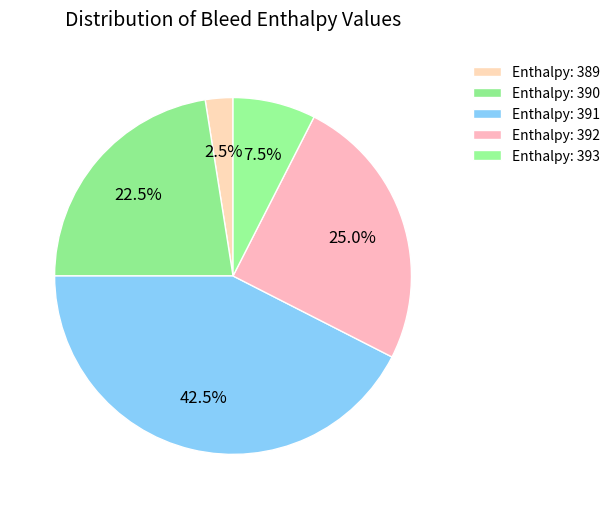

How many slices are in this pie chart?

5